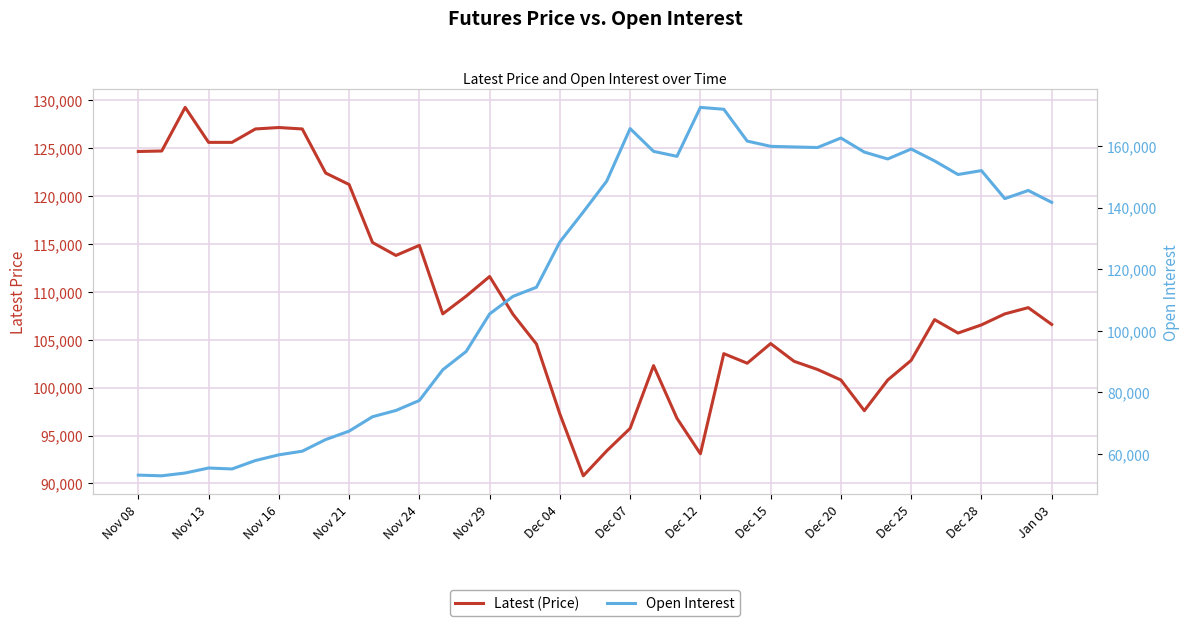

What position from the left is Dec 15?

28